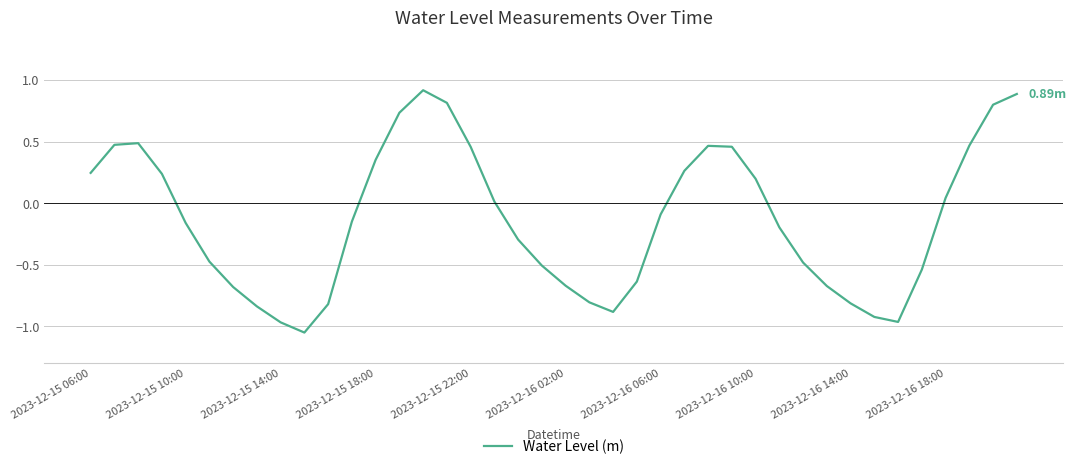

What is the difference between the maximum and minimum values?

2.0